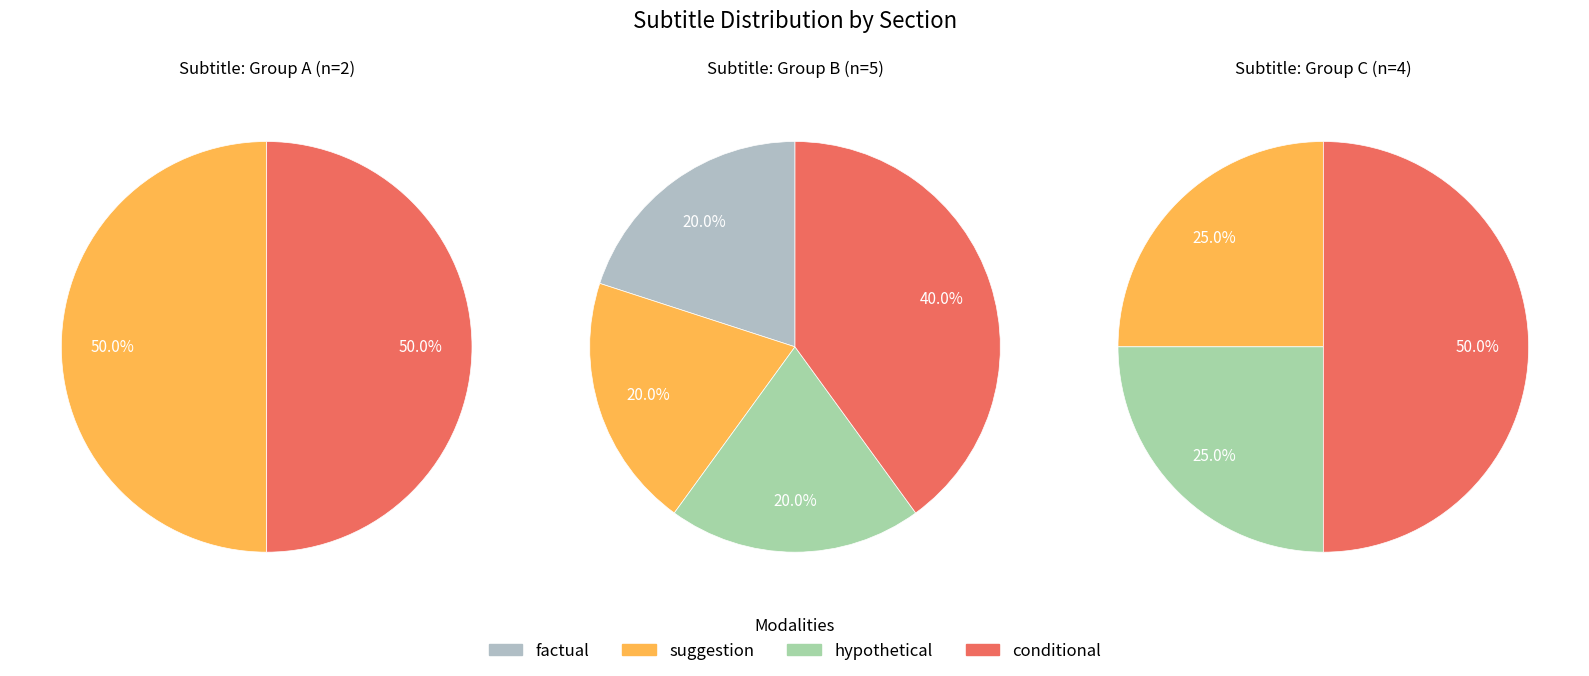

How much of the chart is everything except 2?

100.0%